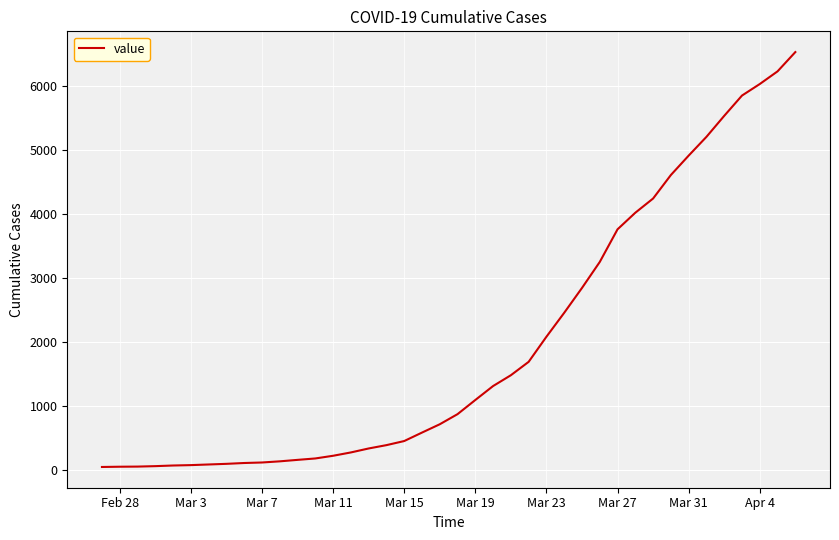

What is the maximum value shown in the chart?

6522